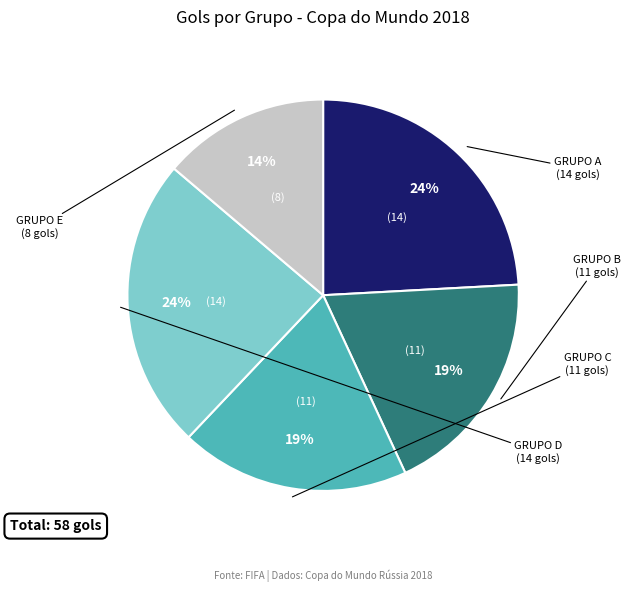

Is there a majority slice in this chart?

No